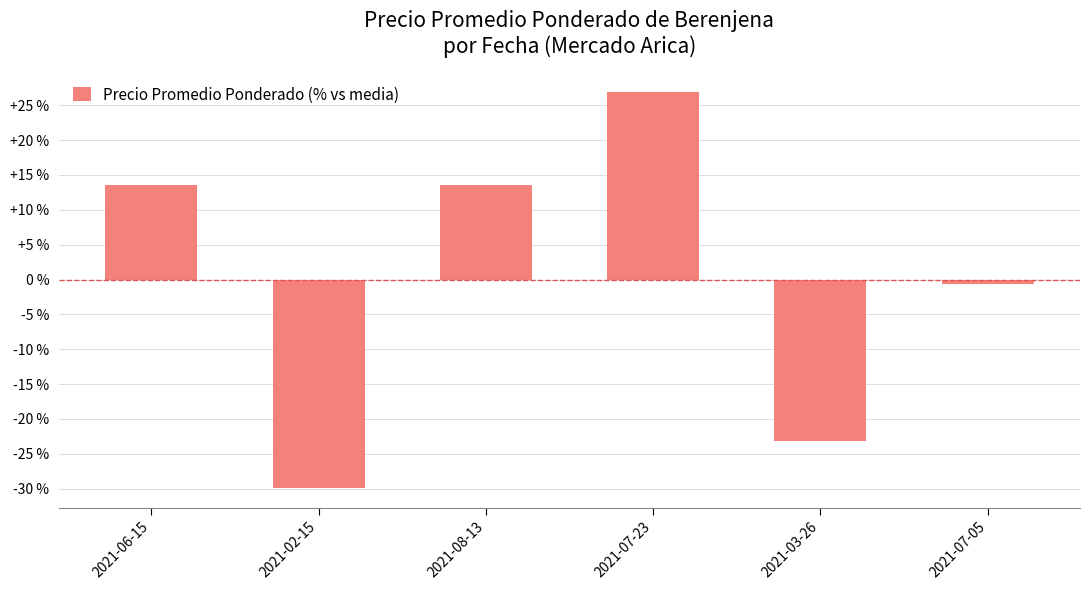

Which category has the lowest value across all series?

2021-02-15